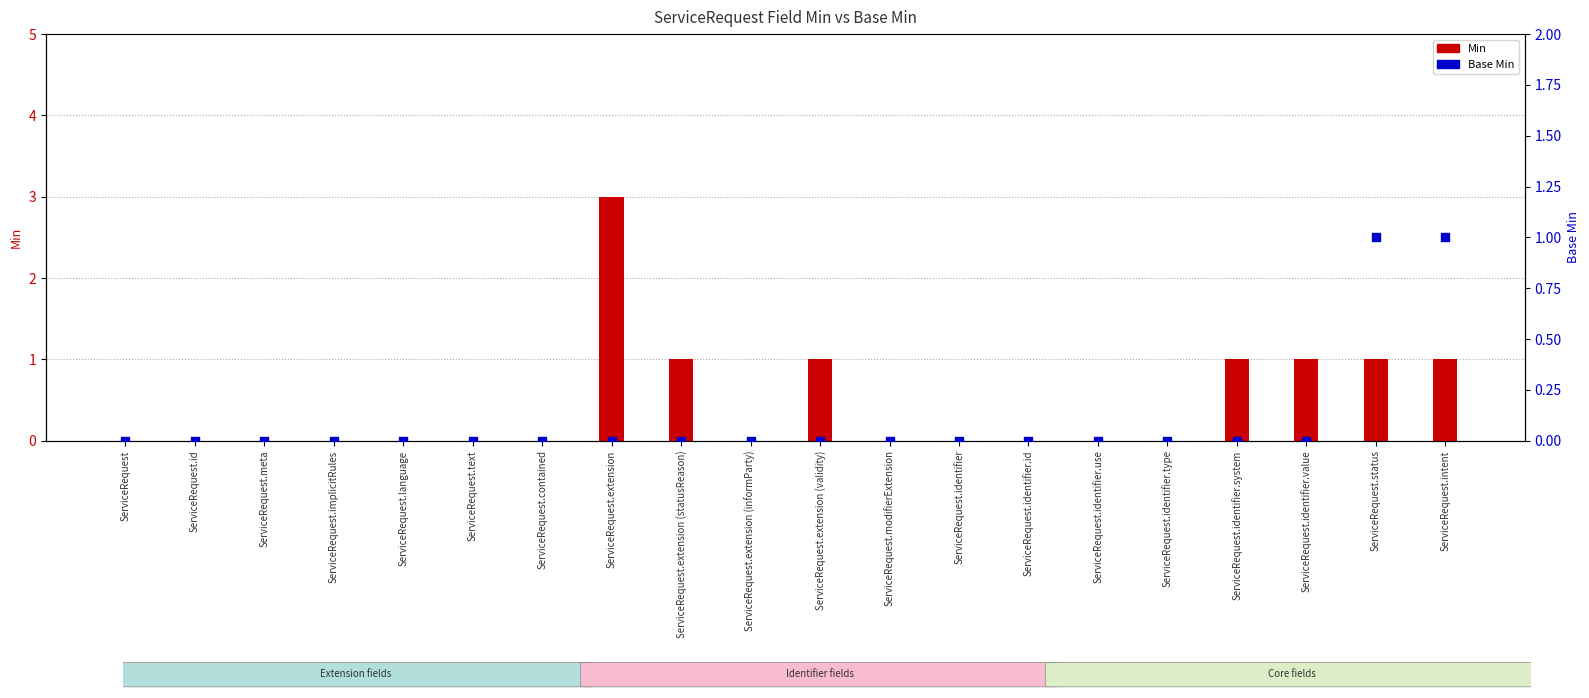

At how many categories does at least one series exceed 0?

7